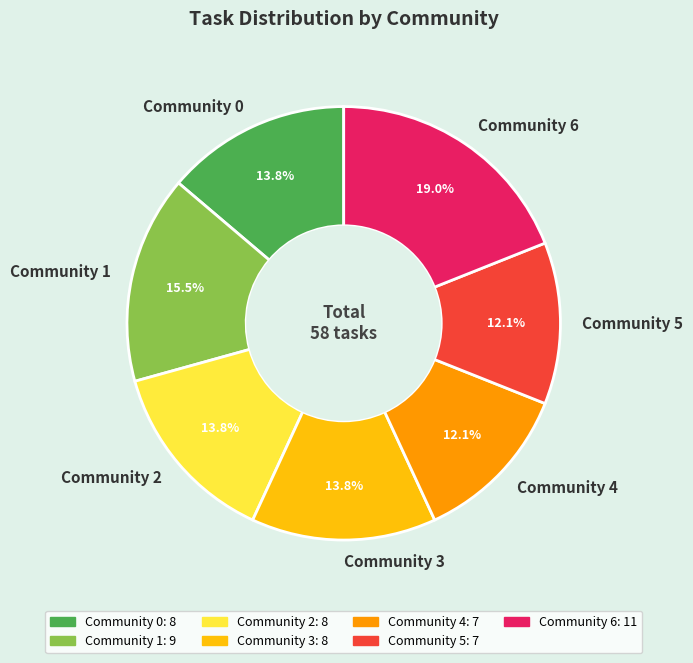

Count the number of slices in the pie.

7